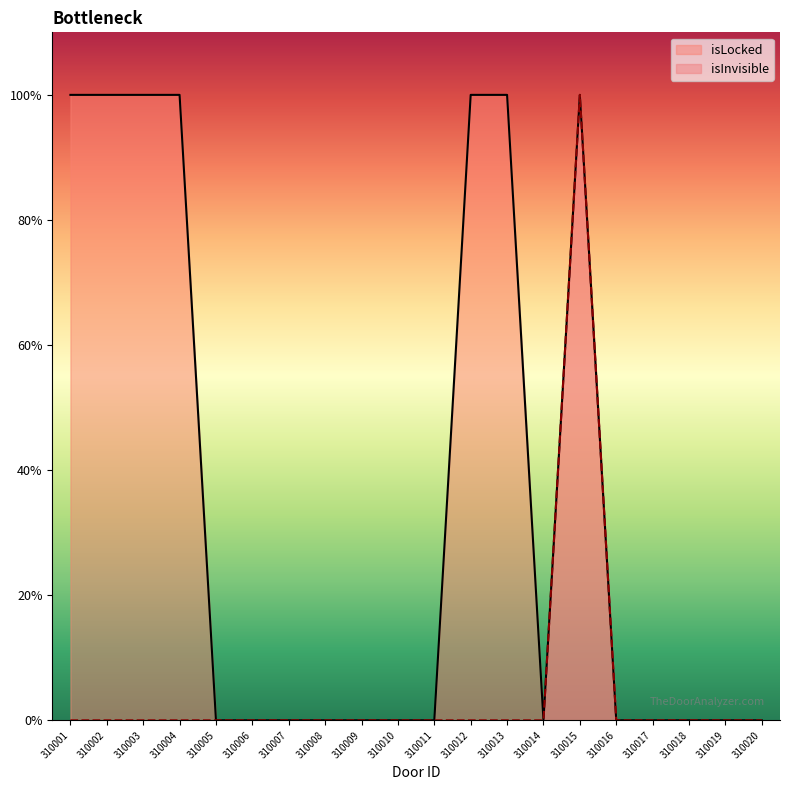

True or false: isLocked and isInvisible intersect in this chart.

False